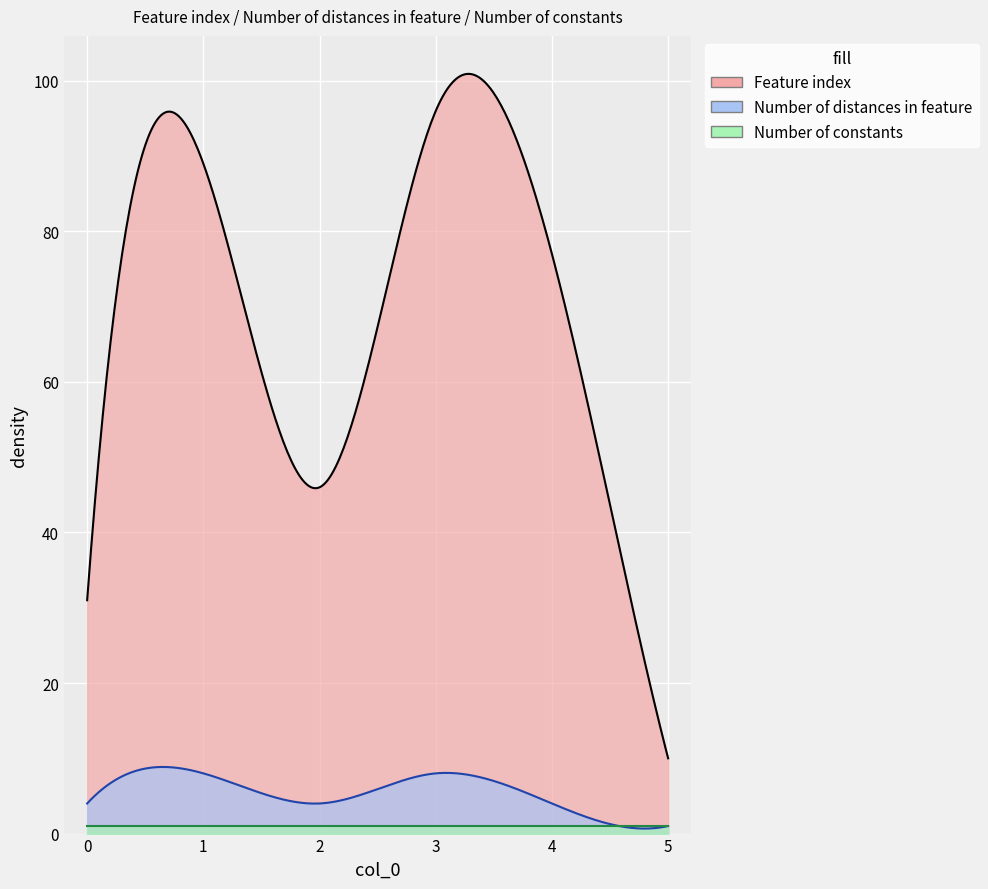

What is the average value of the Number of constants series?

1